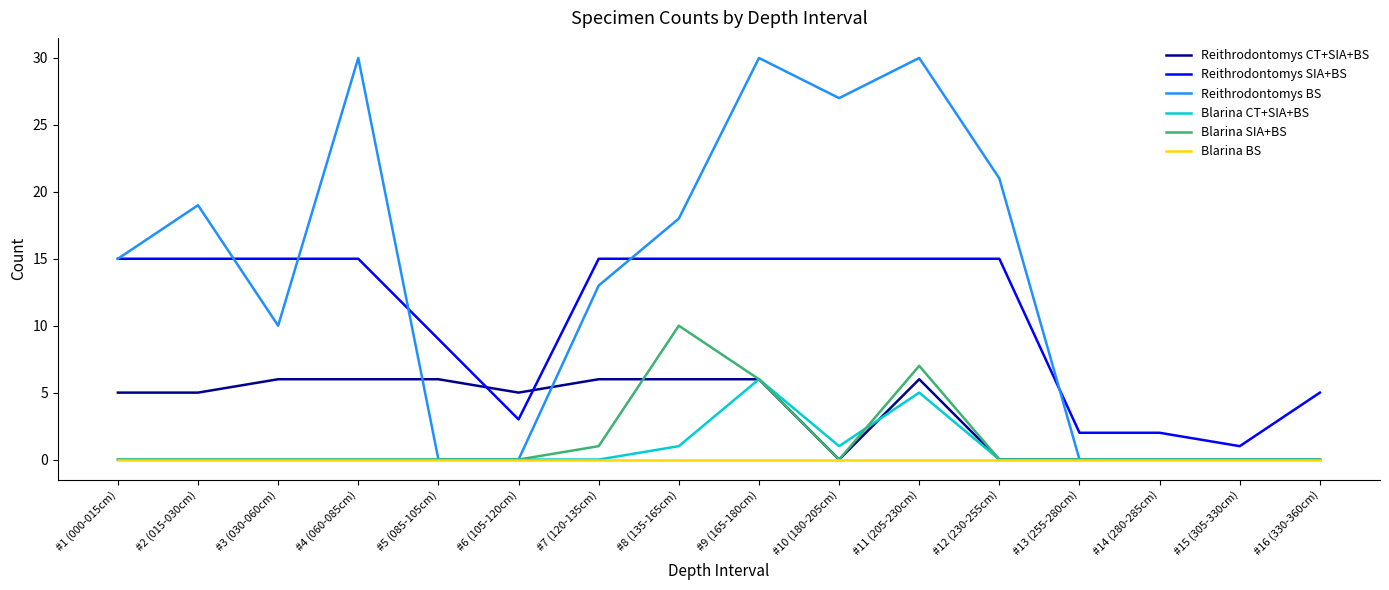

True or false: Reithrodontomys BS has more than 2 points higher than both neighbors.

True